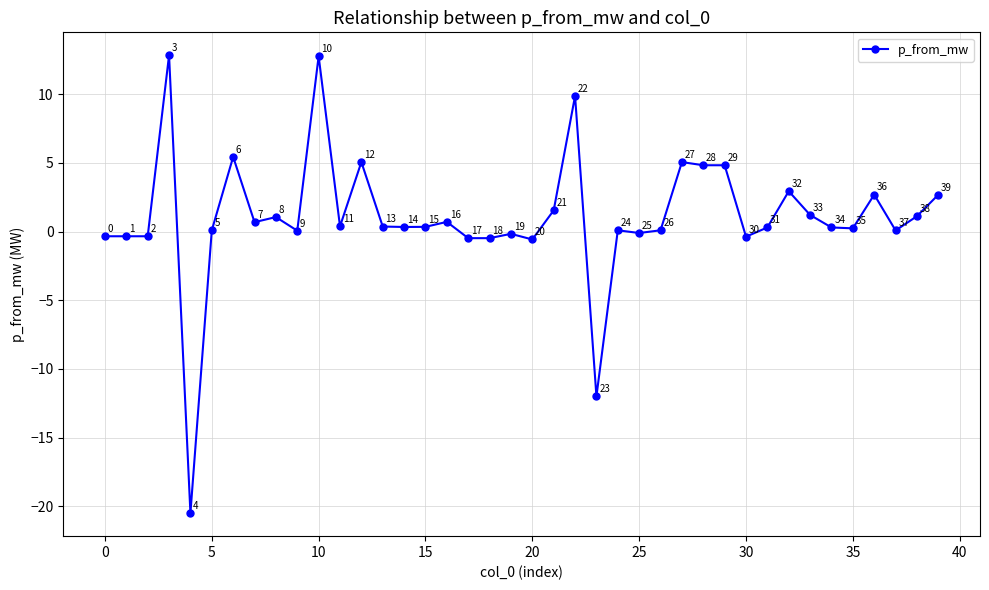

True or false: there are more than 2 points higher than both neighbors.

True